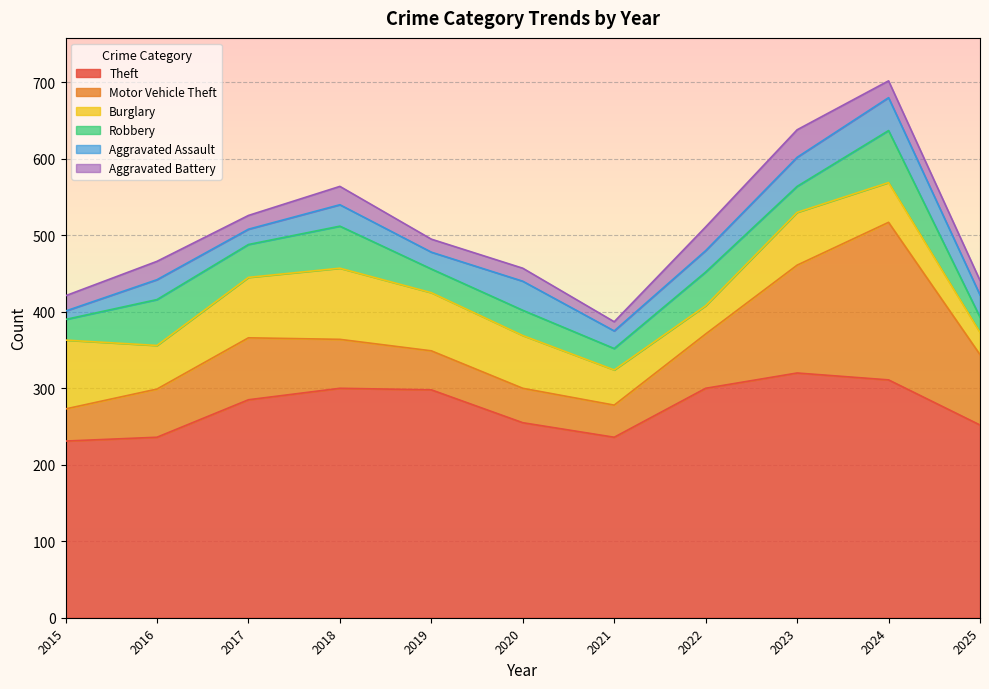

True or false: Theft and Motor Vehicle Theft cross at least once.

False